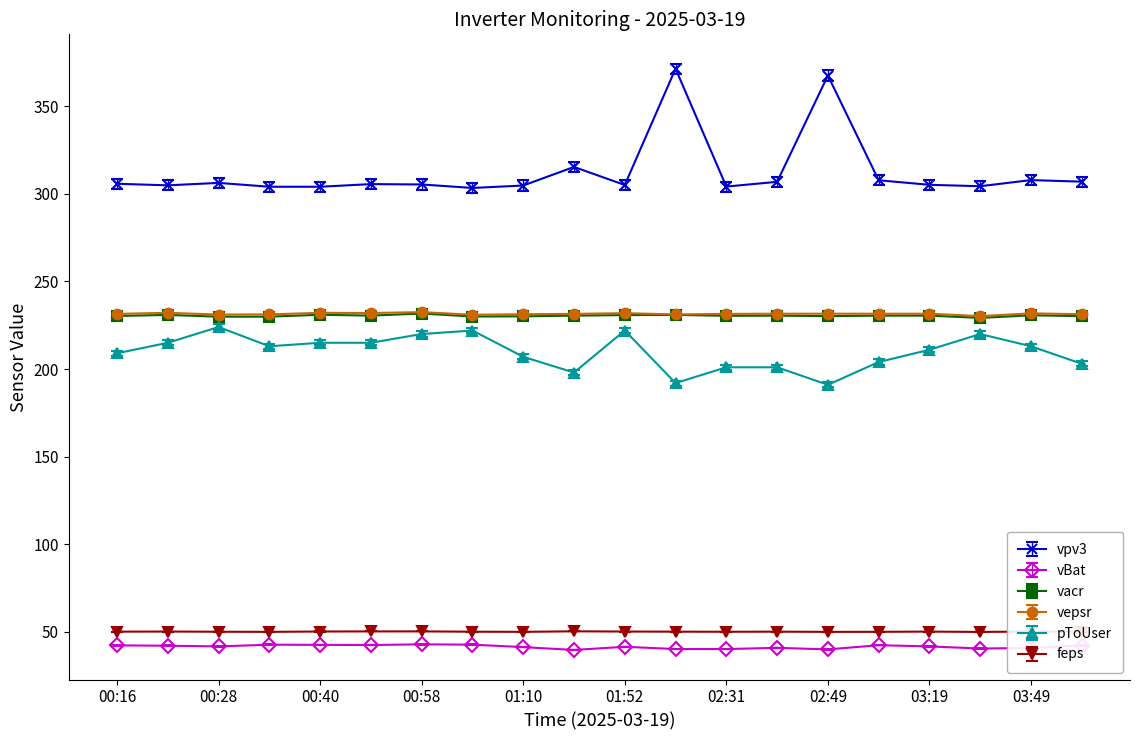

What is the minimum value for vBat?

39.6